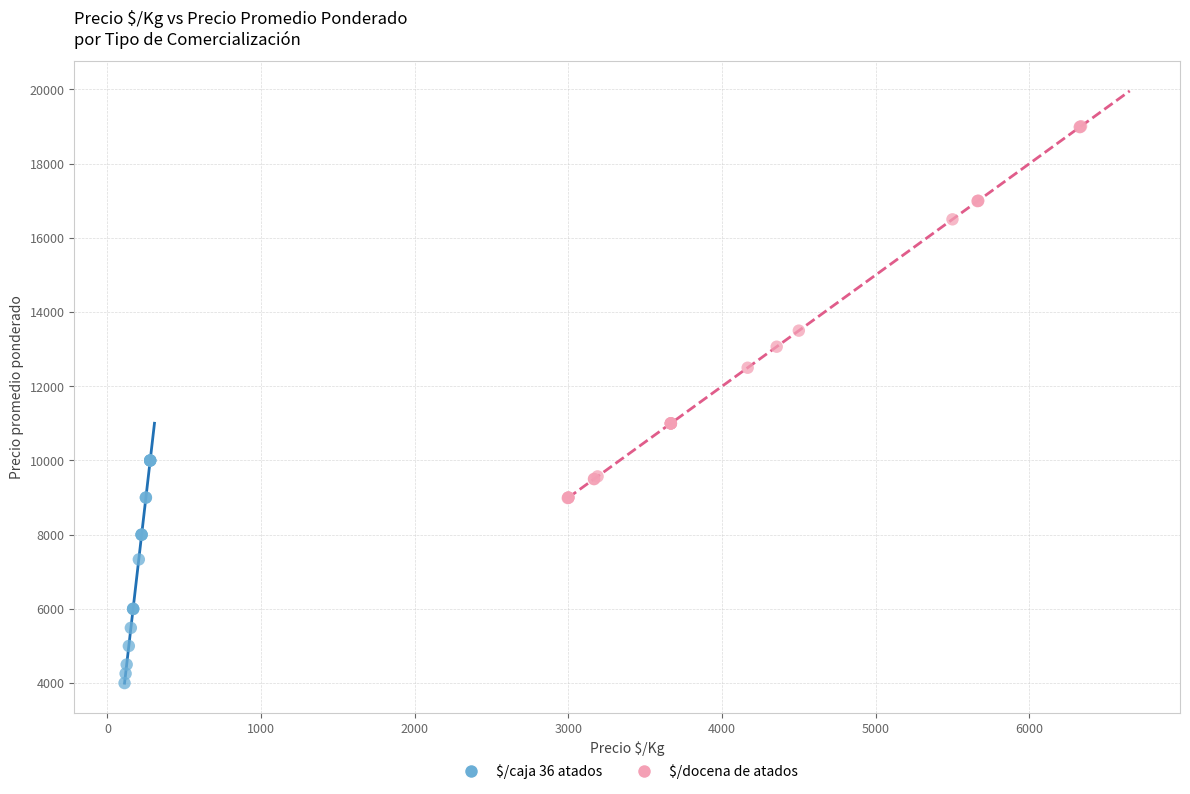

Which series contains the lowest Y value?

$/caja 36 atados